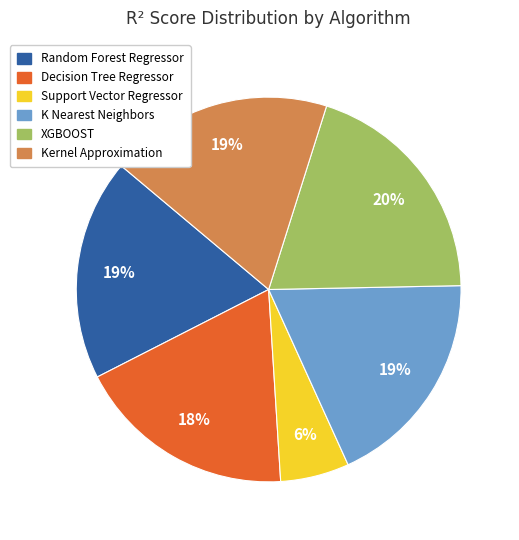

Combined, do K Nearest Neighbors and Decision Tree Regressor account for over 50%?

No